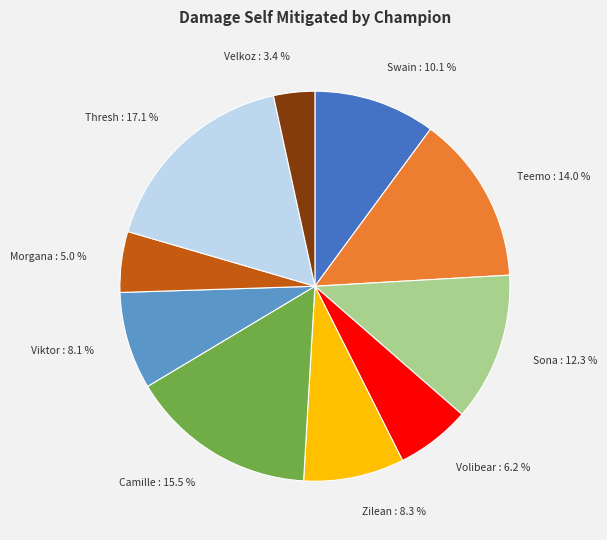

Between Thresh and Teemo, which is larger?

Thresh